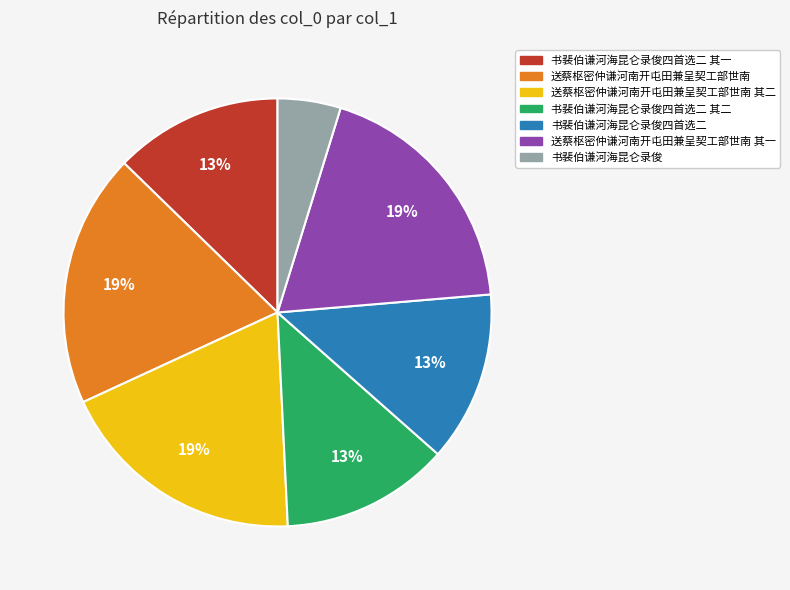

Is there any slice that represents more than half of the pie?

No